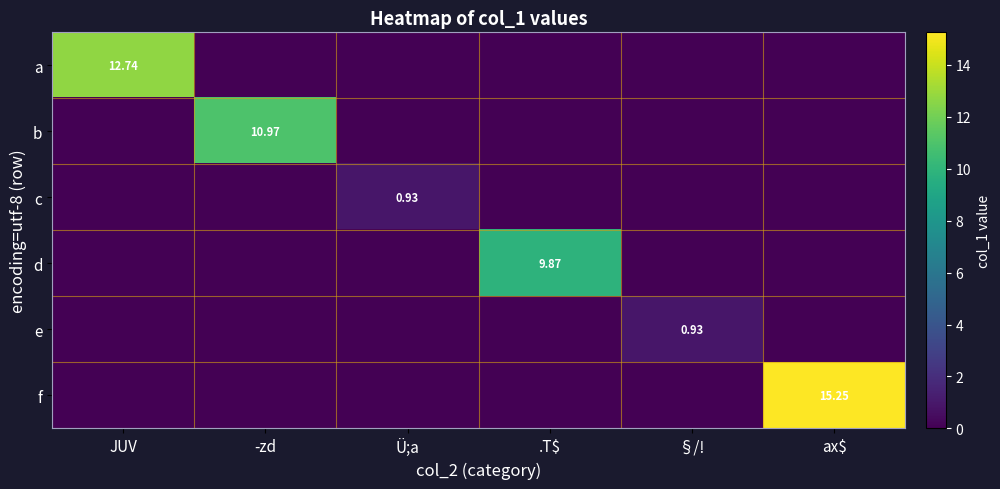

At which category is the sum across all series the highest?

ax$